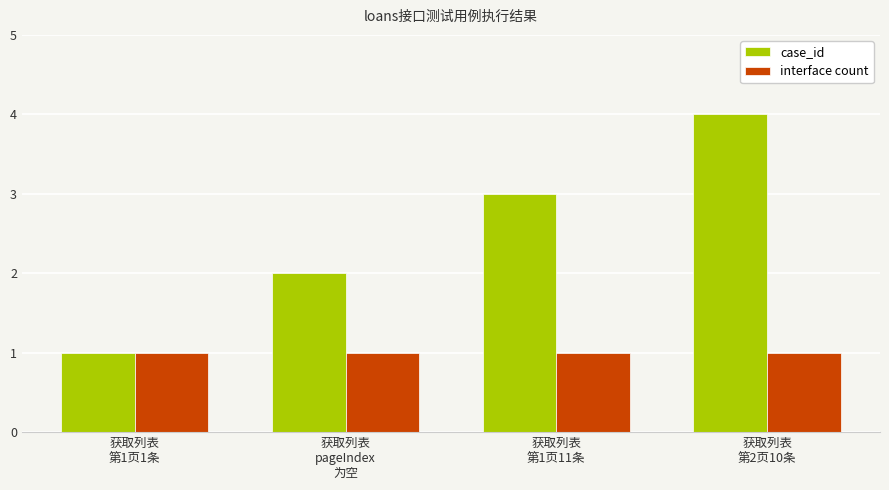

Which series has the largest total across all categories?

case_id